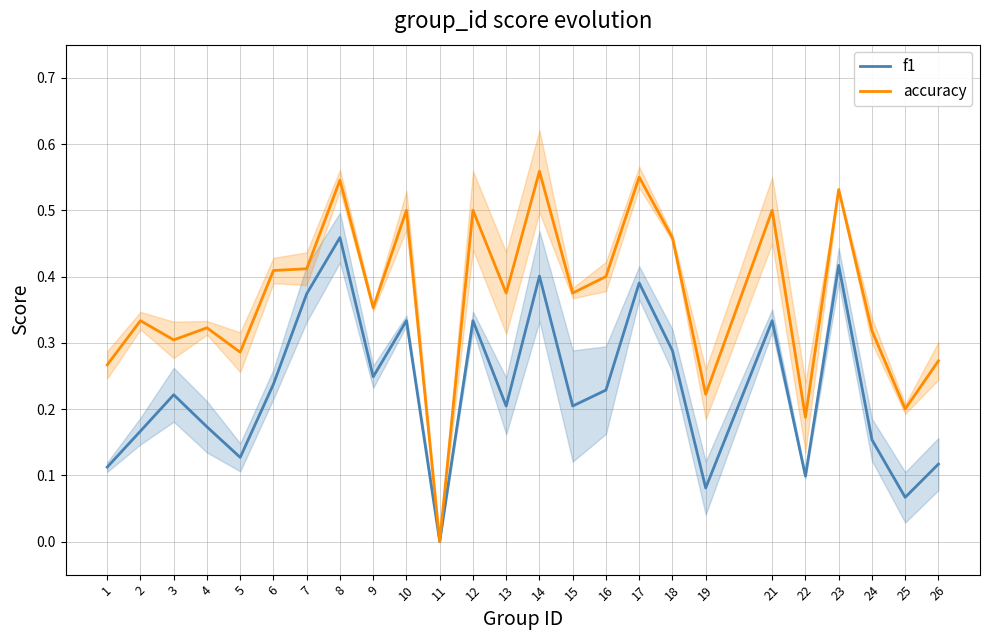

What is the sum of all accuracy values?

9.2